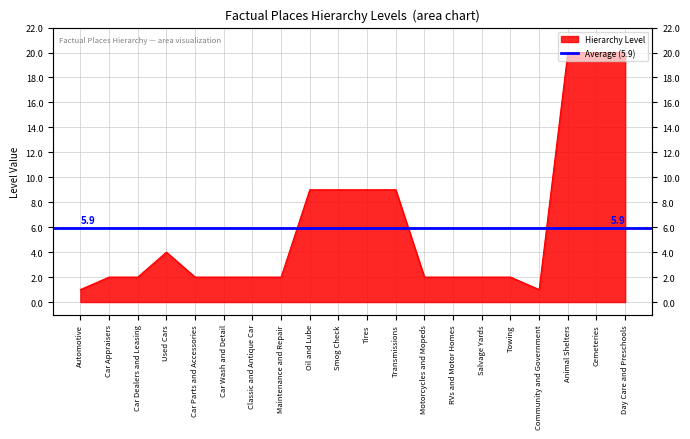

What position from the left is Car Parts and Accessories?

5